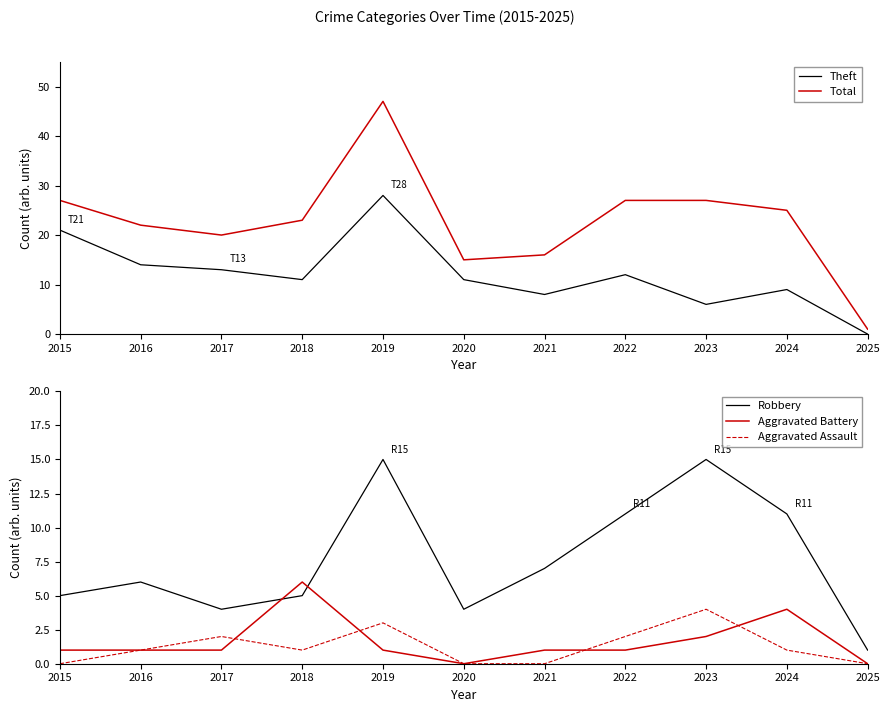

How many data points does each series have?

11